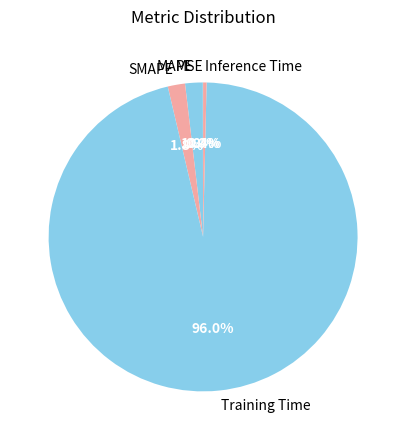

What is the total percentage of Training Time and MAPE?

97.8%